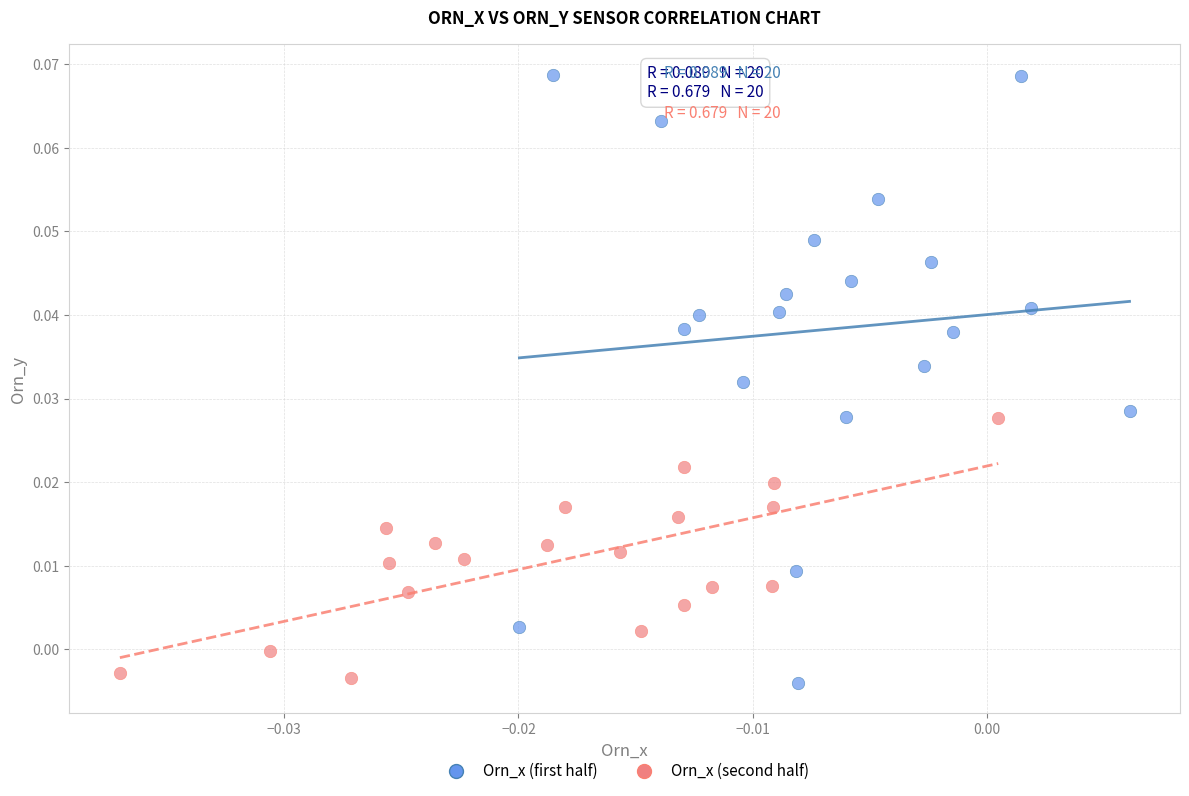

Which series reaches the maximum Y coordinate?

Orn_x (first half)